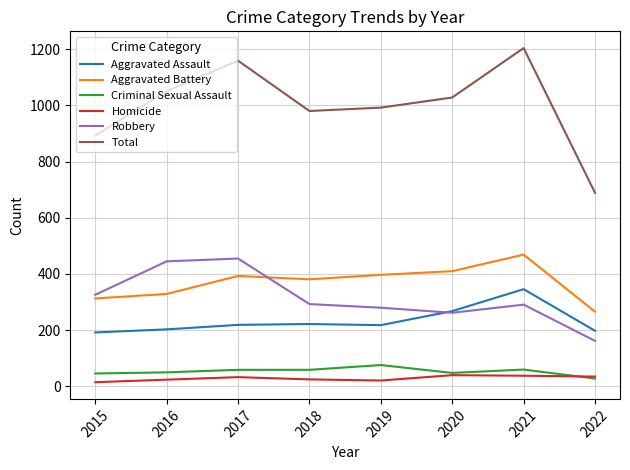

Which category has the lowest value in the Total series?

2022